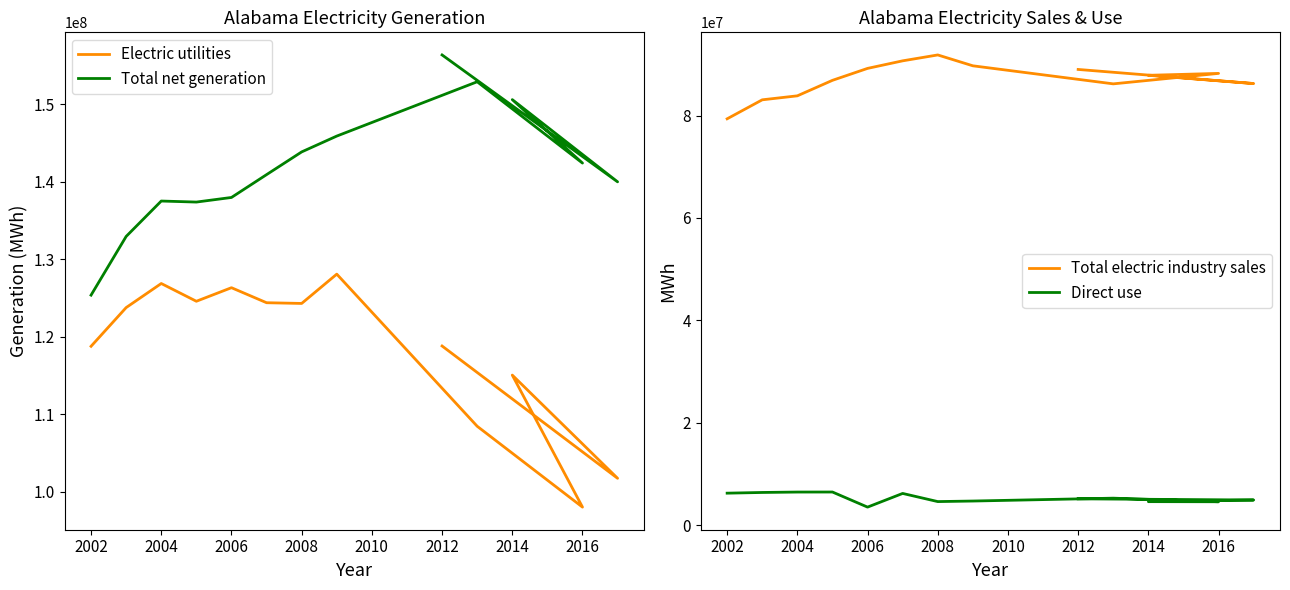

What is the total value across all series at 2008?

352773399